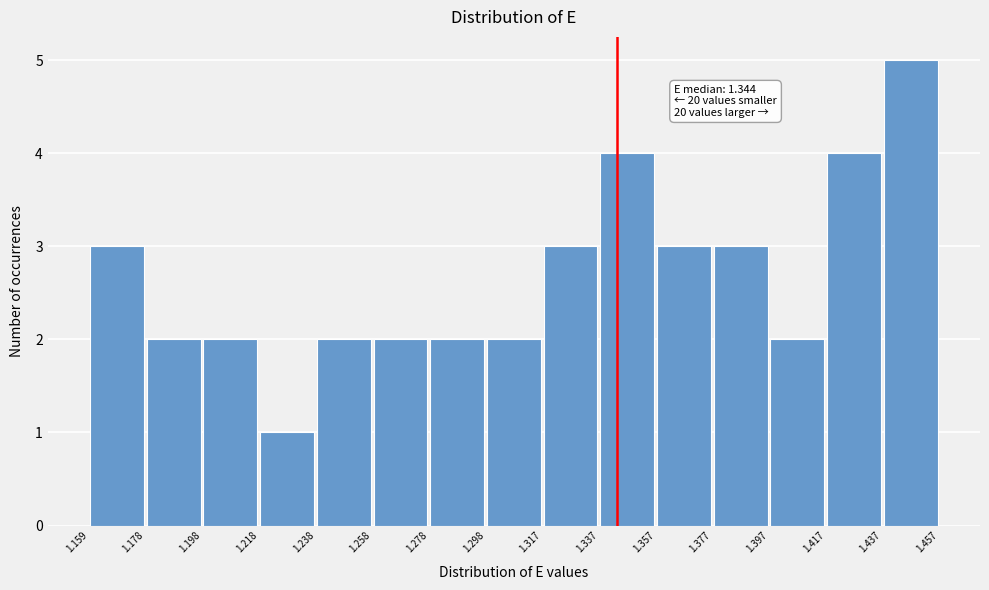

Over which range of the x-axis is the bar tallest?

1.437 to 1.457